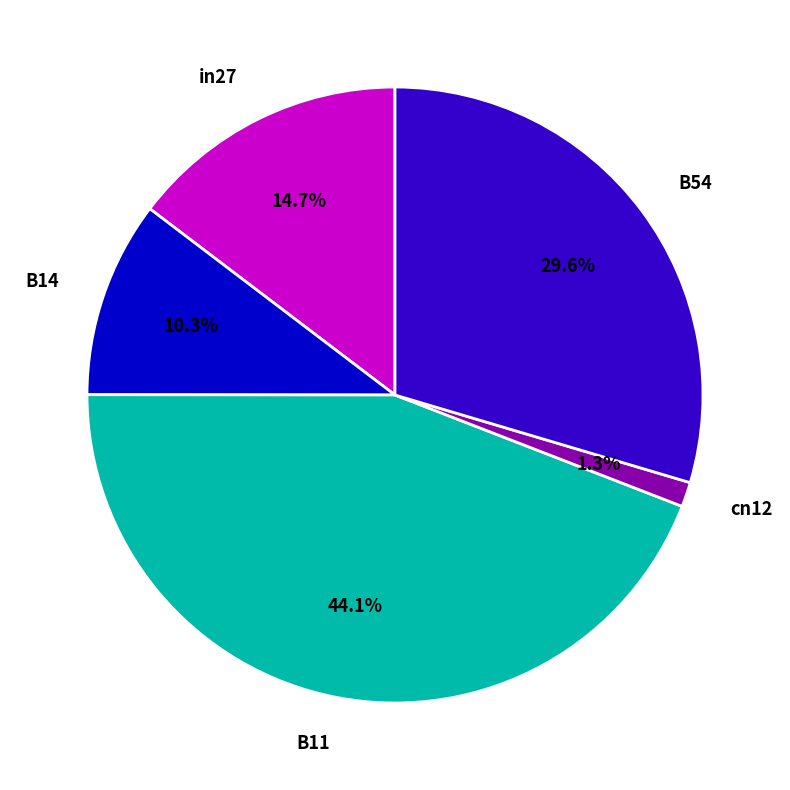

True or false: B14 accounts for 10% of the total.

True